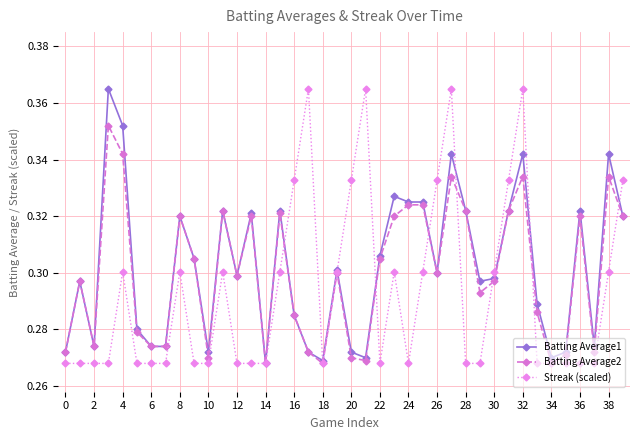

Count the Batting Average1 values in the range 0 to 1.

40